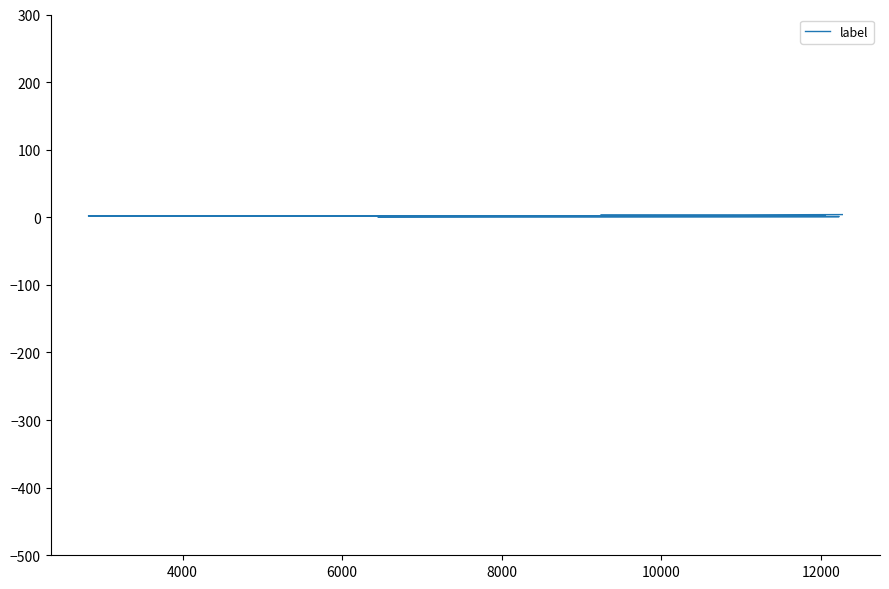

Count the number of data series in this chart.

1